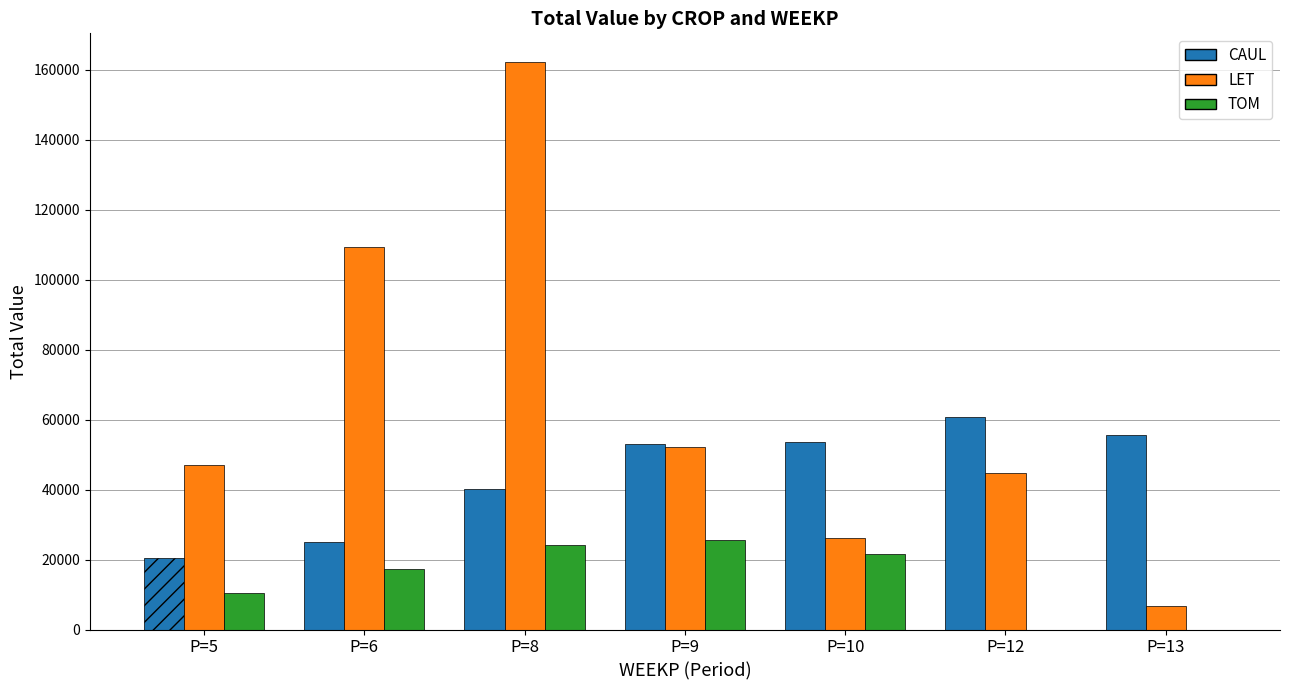

True or false: TOM has a value of -12262.4 at P=13.

False